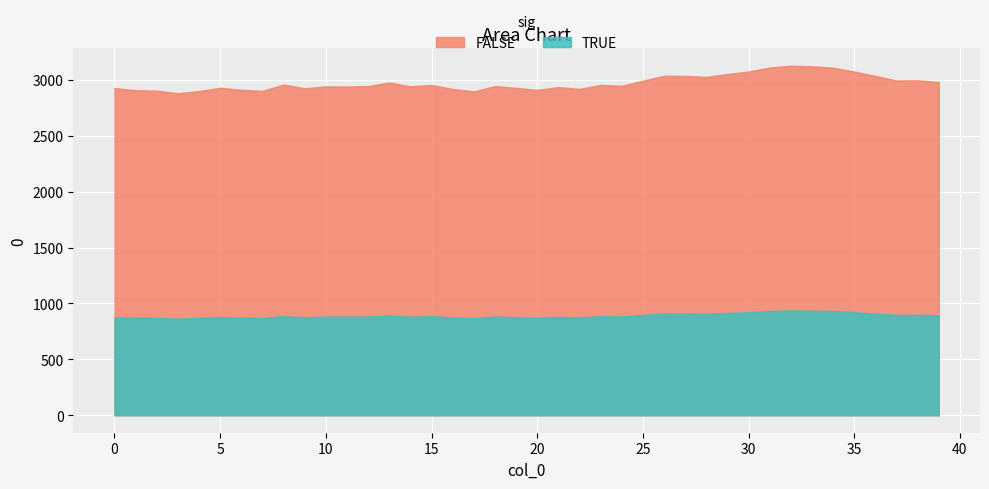

Reading left to right, extract all data points from this chart.

0=2927	1=2908	2=2904	3=2881	4=2900	5=2930	6=2912	7=2902	8=2959	9=2925	10=2942	11=2941	12=2945	13=2977	14=2943	15=2955	16=2919	17=2897	18=2945	19=2929	20=2911	21=2936	22=2920	23=2955	24=2948	25=2993	26=3037	27=3036	28=3027	29=3053	30=3075	31=3111	32=3127	33=3122	34=3110	35=3075	36=3036	37=2995	38=2997	39=2982